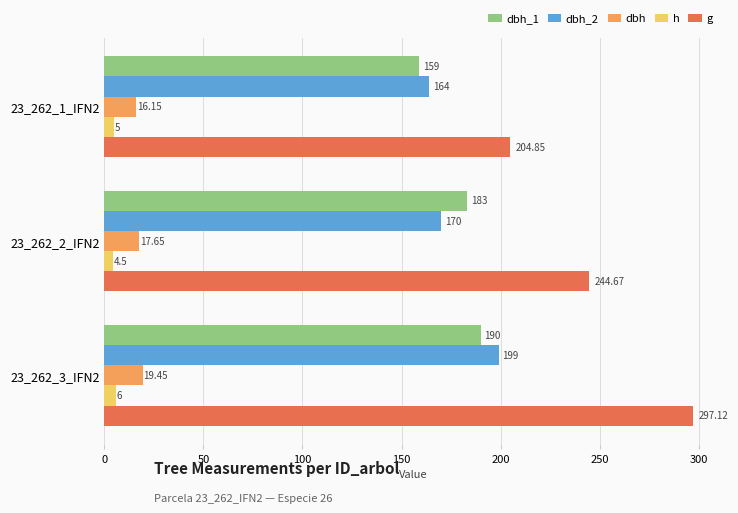

At 23_262_1_IFN2, list the series in order from largest to smallest.

g, dbh_2, dbh_1, dbh, h